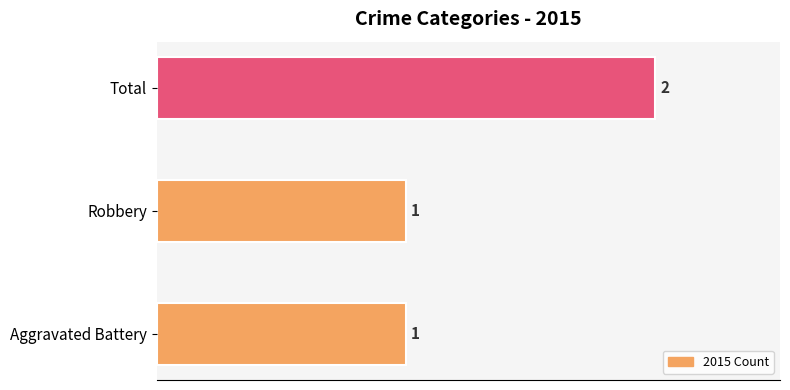

What is the difference between the maximum and minimum values?

1